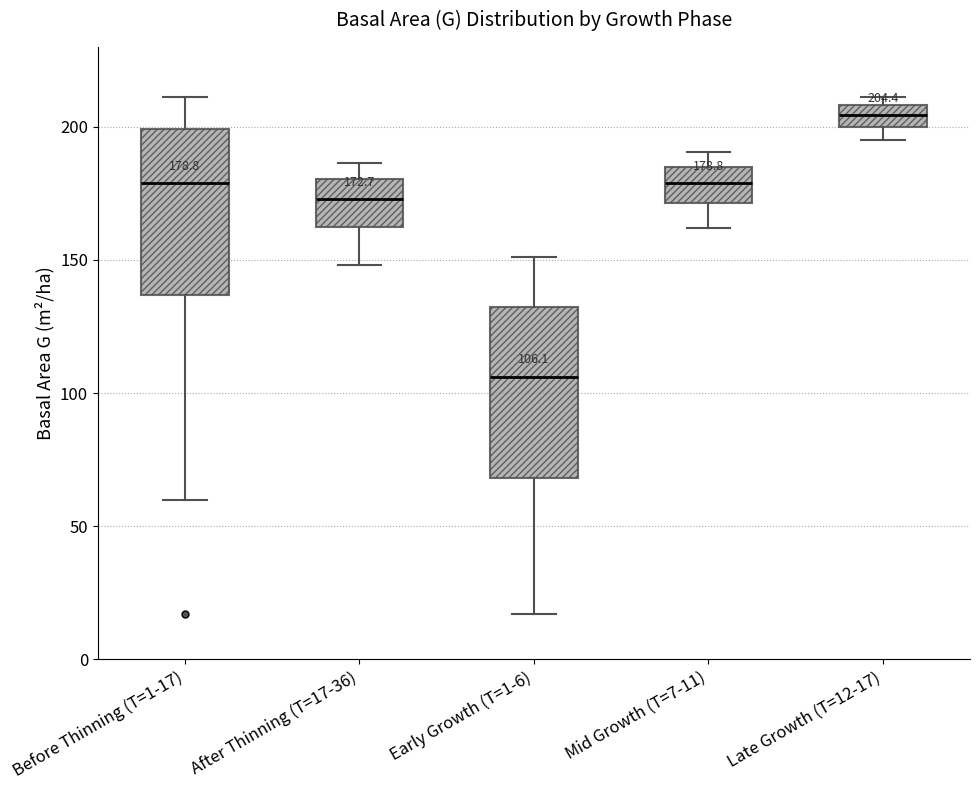

Which box has the lowest median line?

Early Growth (T=1-6)